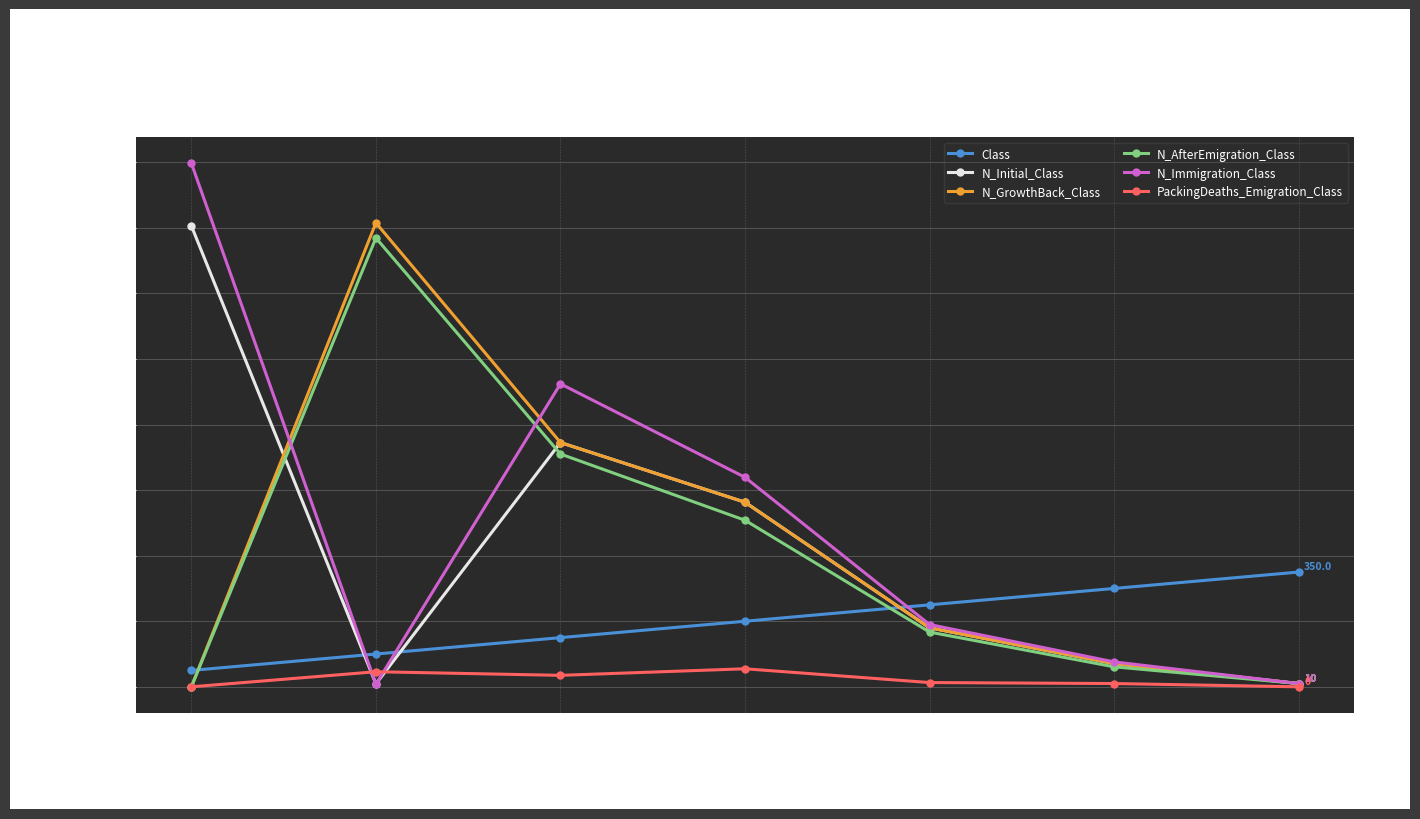

In N_Initial_Class, how many points are higher than both neighbors (excluding endpoints)?

1